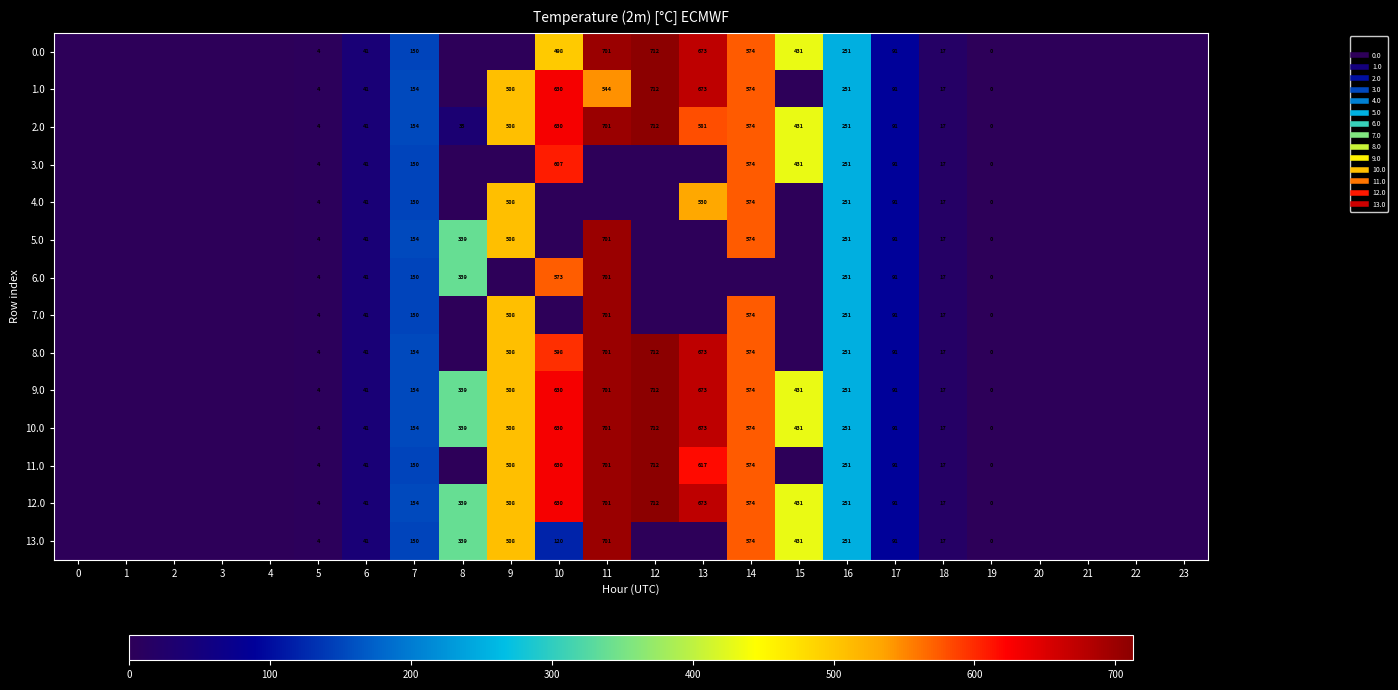

What is the difference between the highest and lowest values at 13?

672.6